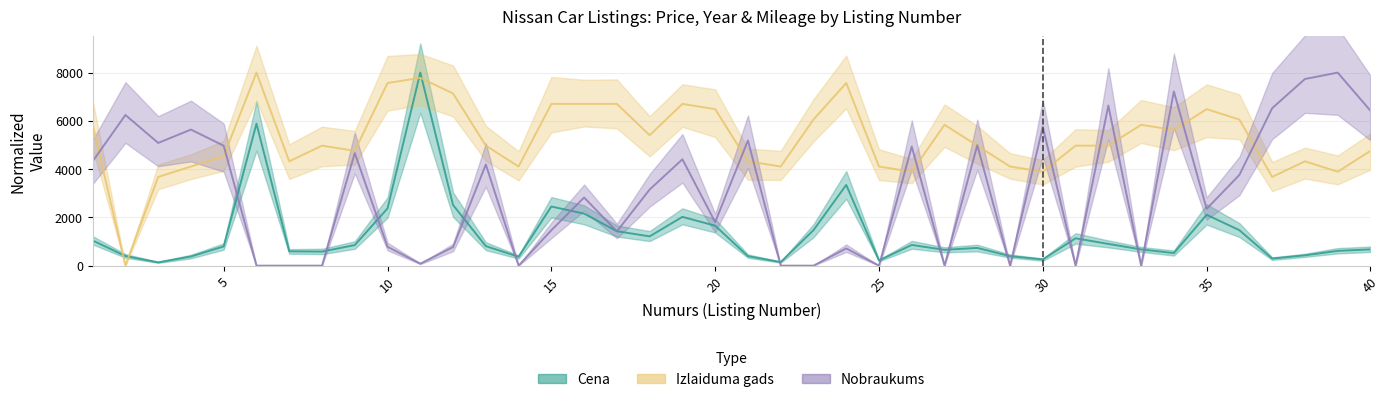

At which category is the sum across all series the highest?

11